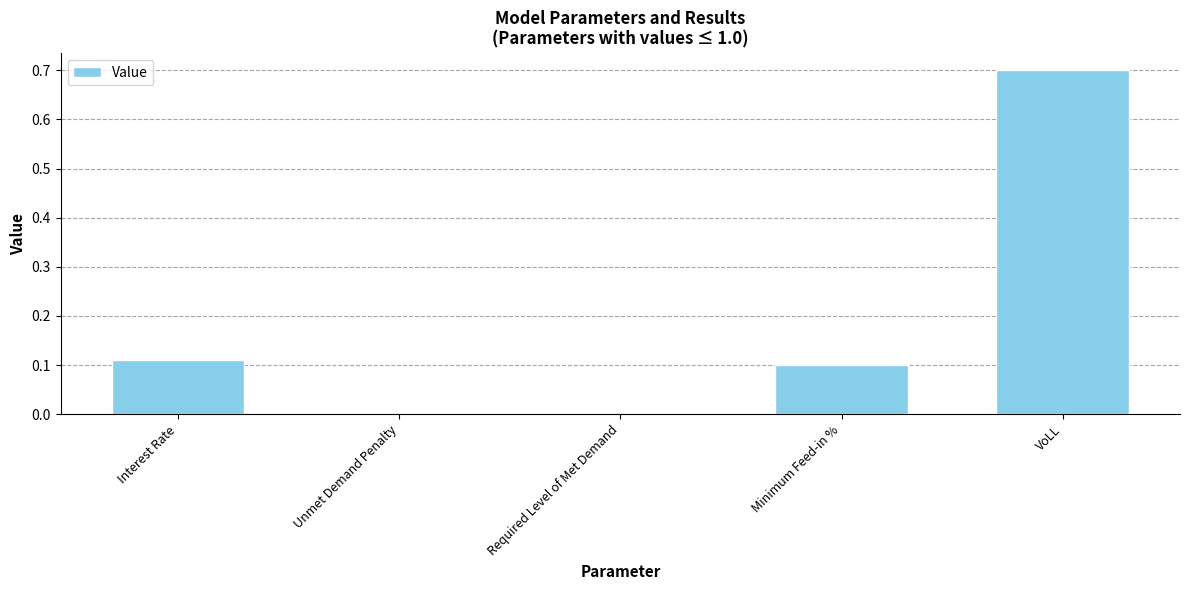

Which category has the highest value across all series?

VoLL